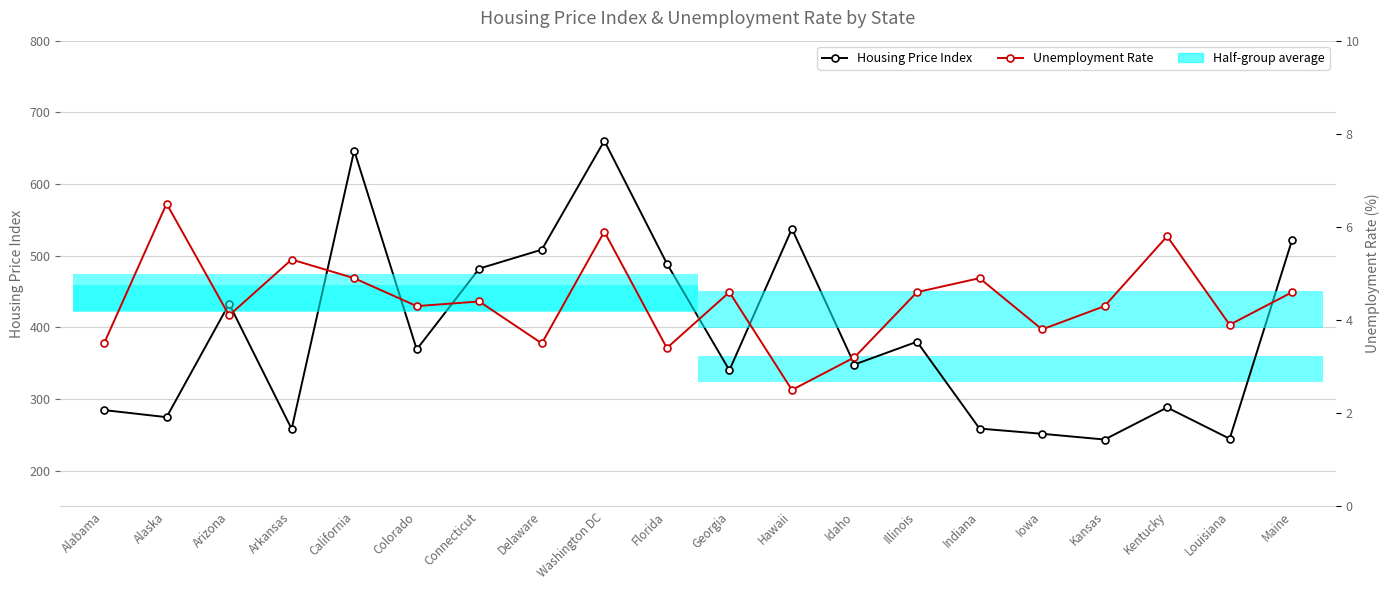

What is the label of the 15th point from the left?

Indiana